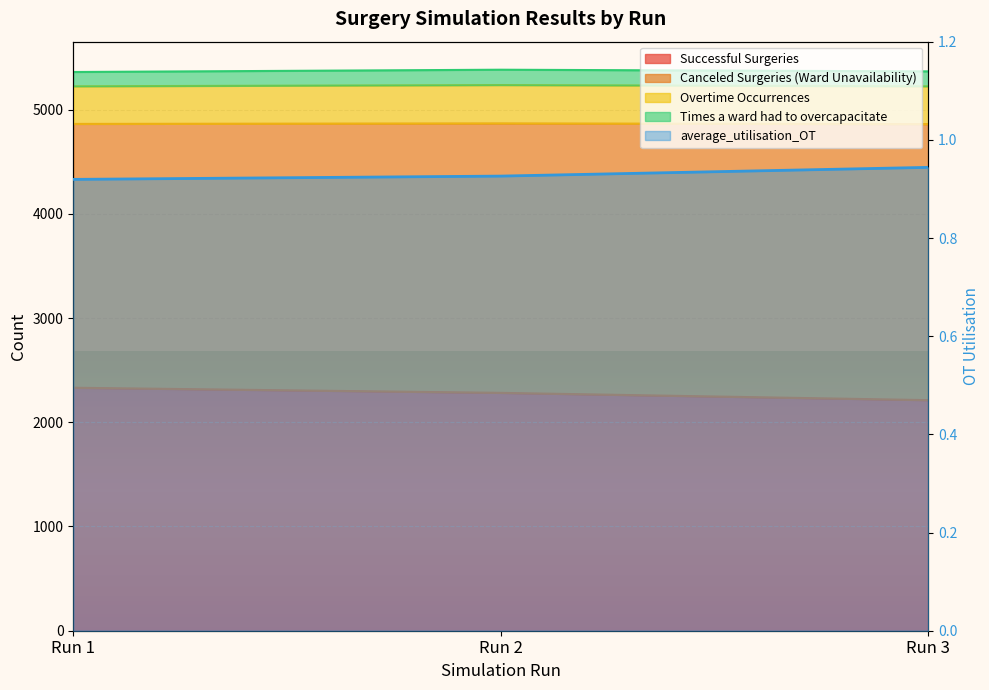

What value does the average_utilisation_OT series have at Run 1?

0.9